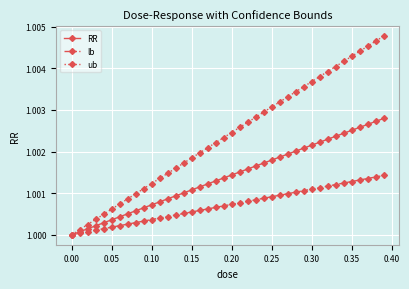

Rank the series by their average value, from highest to lowest.

ub, RR, lb